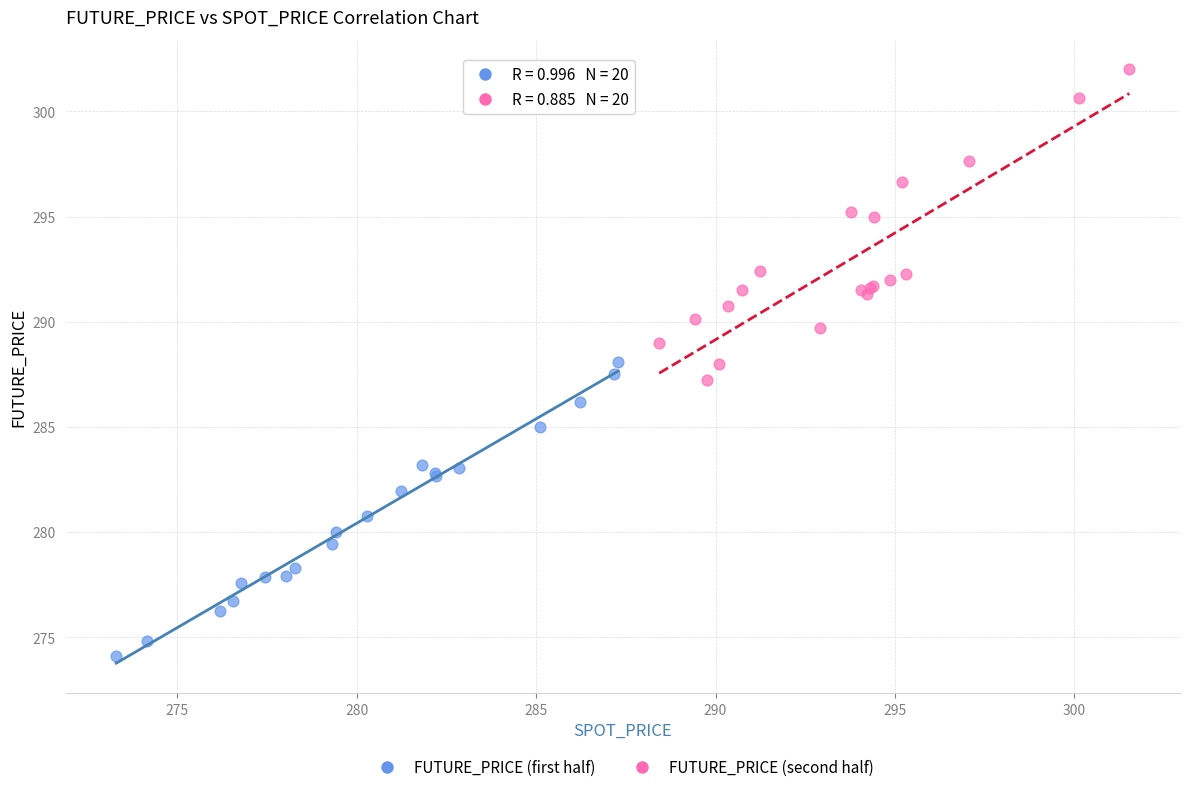

Which series contains the lowest Y value?

FUTURE_PRICE (first half)